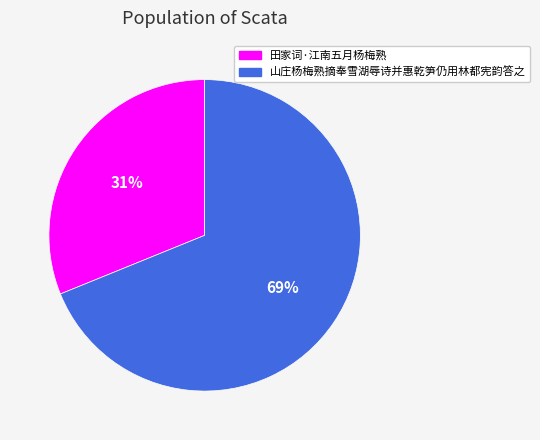

Combined, do 田家词·江南五月杨梅熟 and 山庄杨梅熟摘奉雪湖辱诗并惠乾笋仍用林都宪韵答之 account for over 50%?

Yes